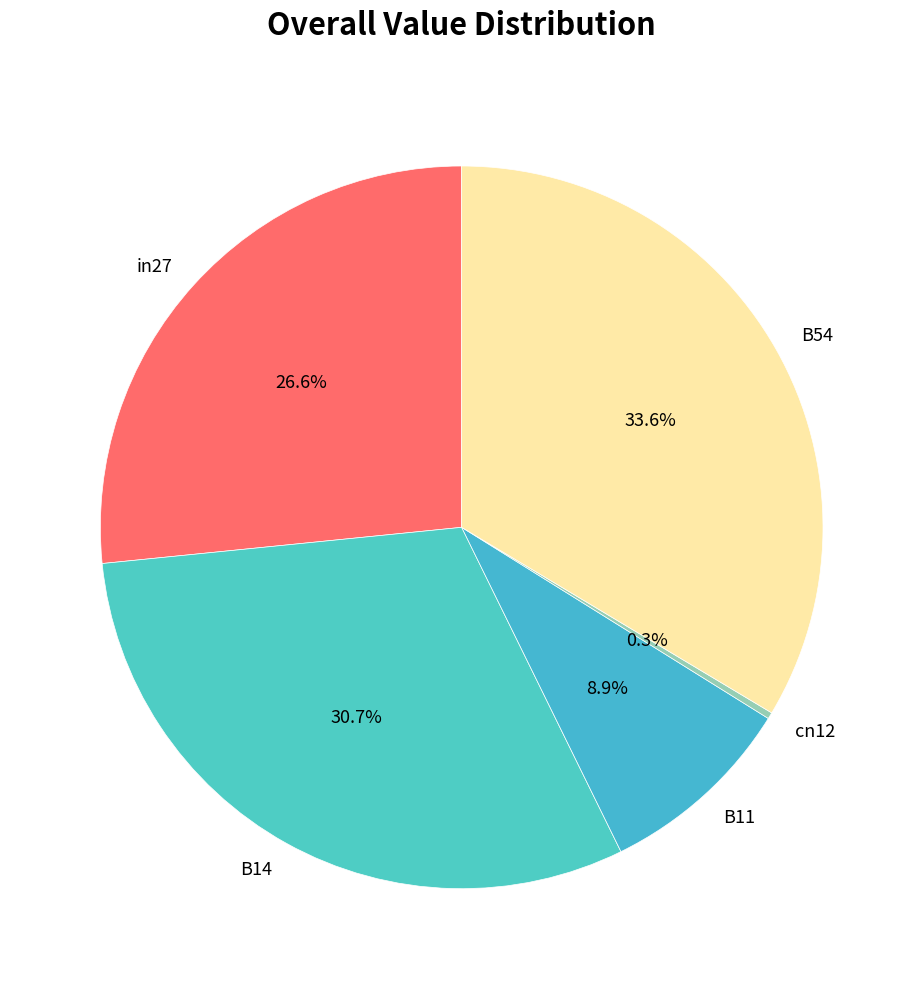

What percentage is NOT represented by cn12?

99.7%